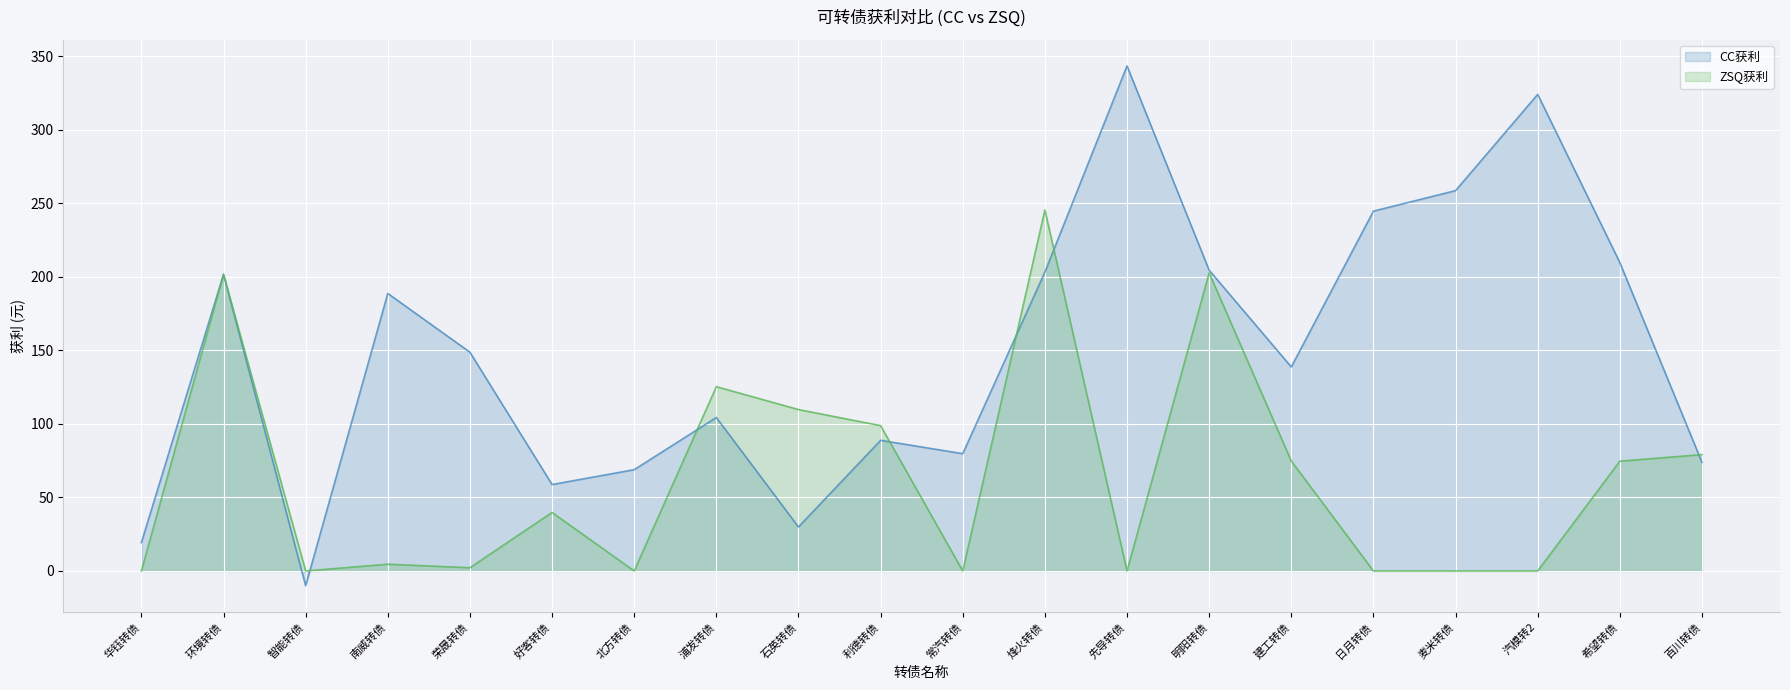

How many categories are shown in the chart?

20